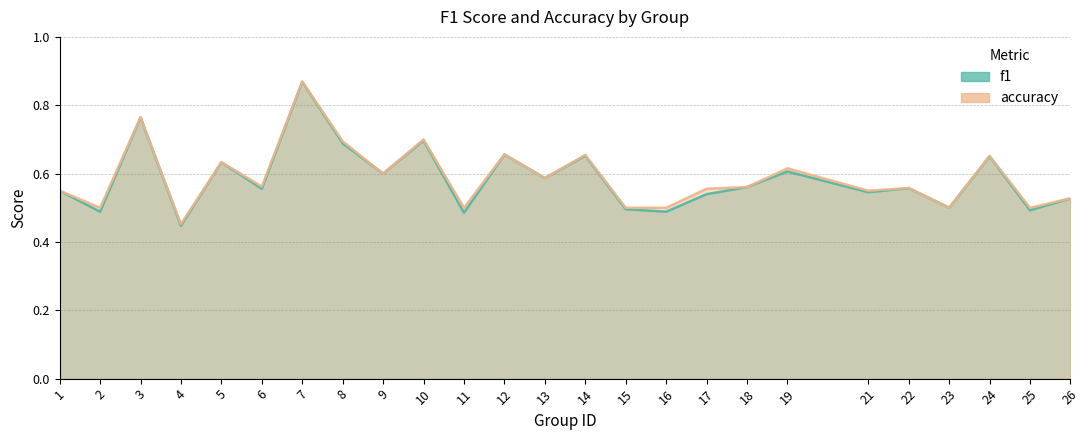

True or false: accuracy and f1 cross at least once.

False